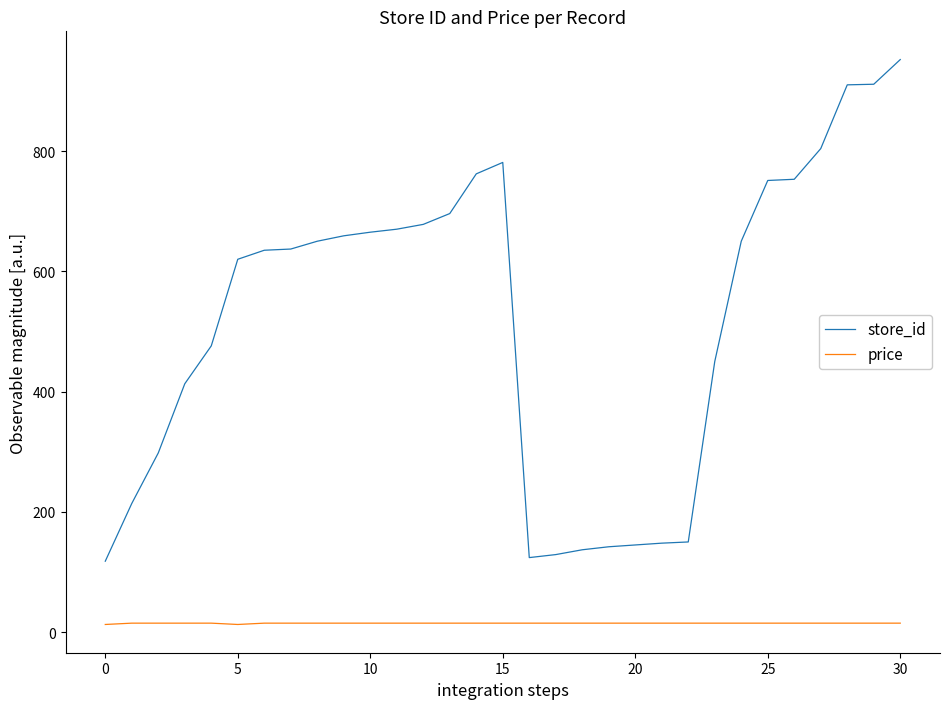

List the series in order of their overall mean, highest first.

store_id, price